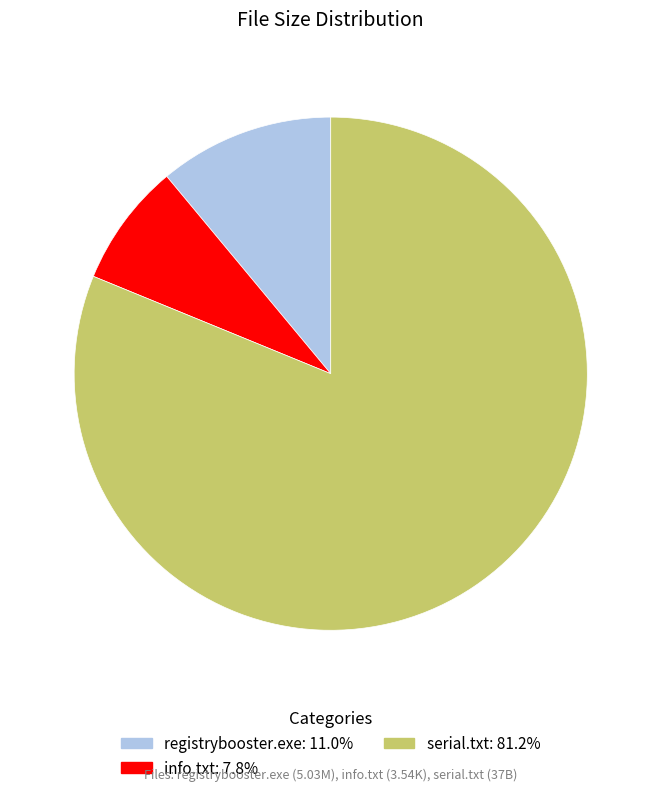

Which has a higher value, info.txt or registrybooster.exe?

registrybooster.exe